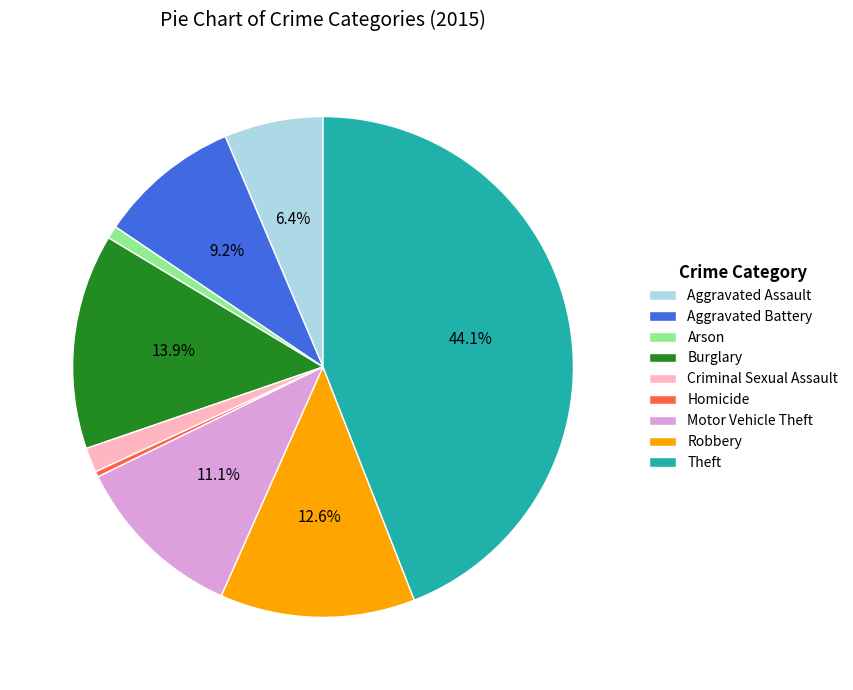

Does any single category account for the majority?

No